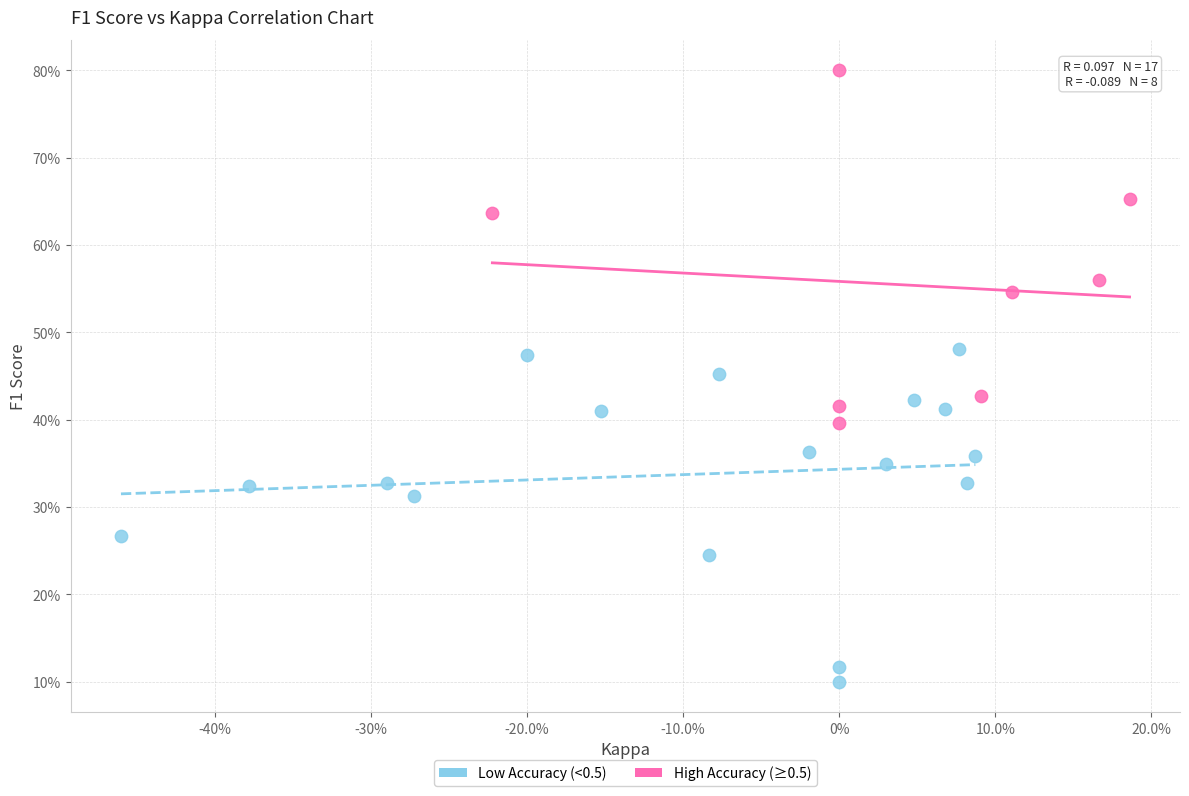

Which series has the widest spread of Y values?

High Accuracy (≥0.5)